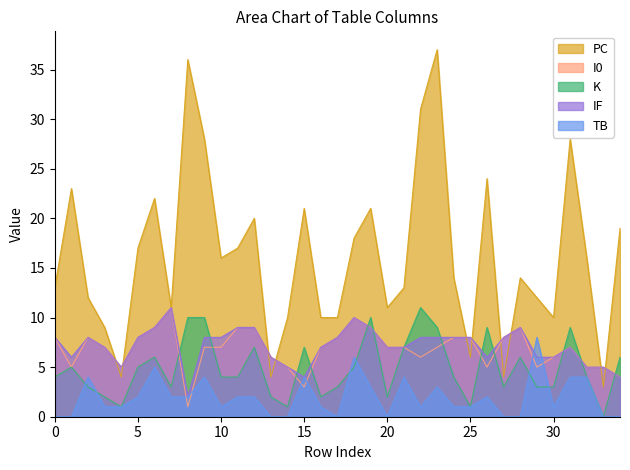

In I0, how many points are lower than both neighbors (excluding endpoints)?

7